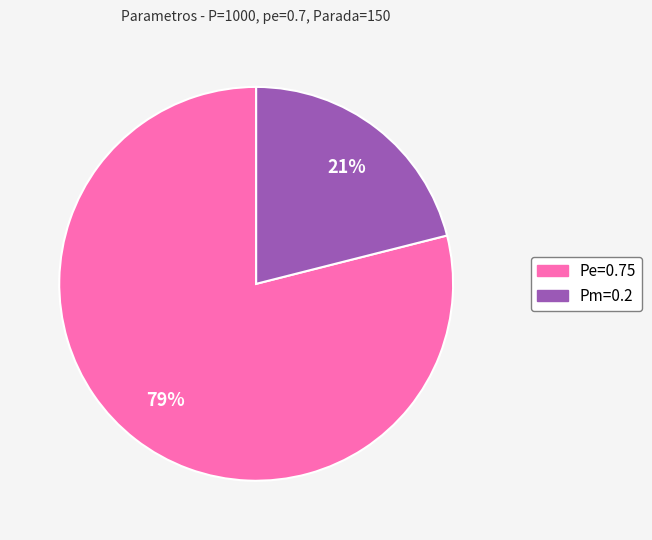

To the nearest percent, what is the combined percentage of Pe=0.75 and Pm=0.2?

100%